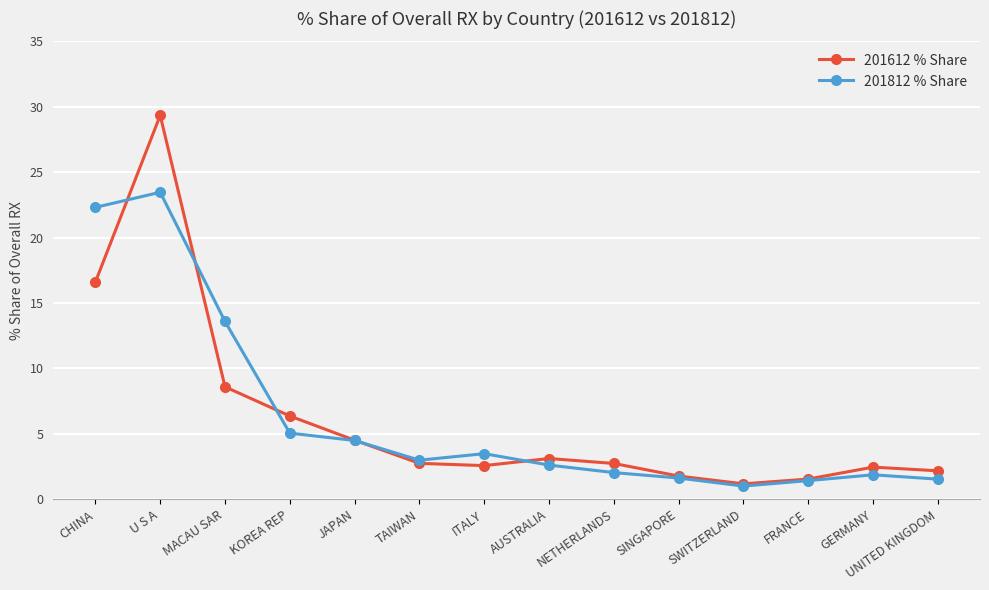

How many categories are shown in the chart?

14